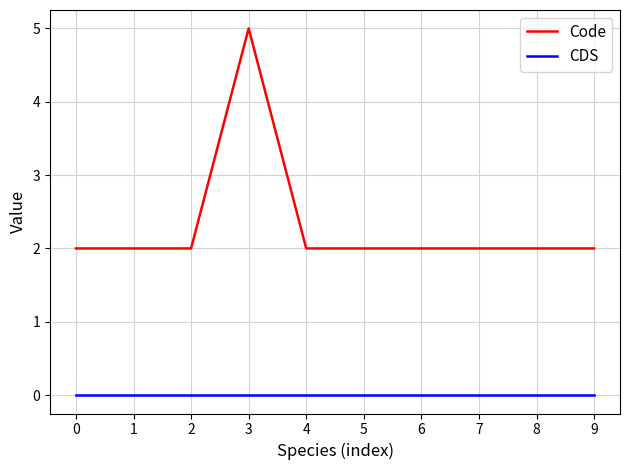

Is it true that CDS equals 0 at 3?

True